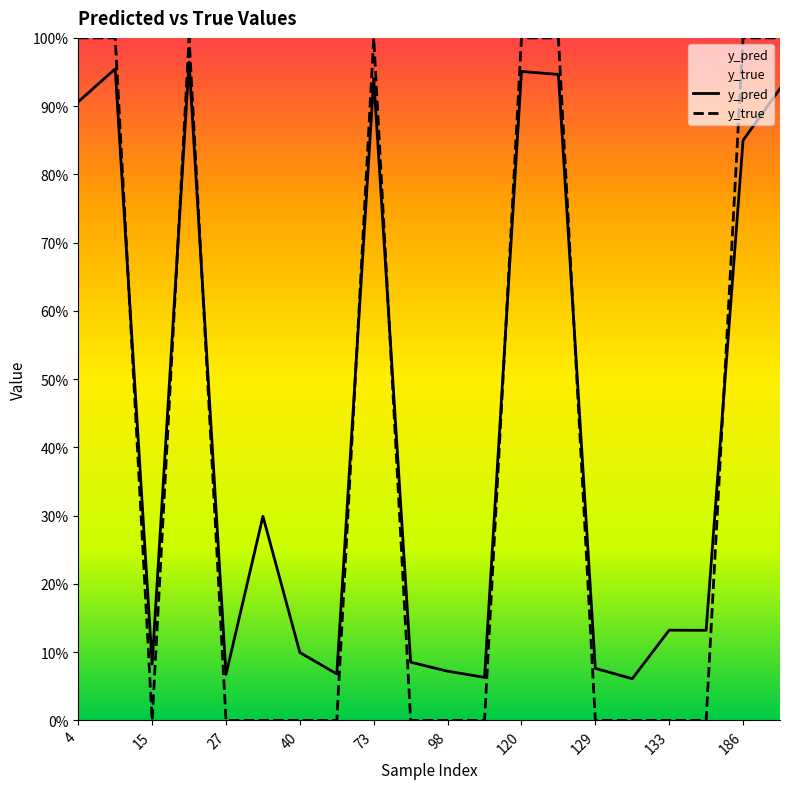

Rank the series at 133 from highest to lowest value.

y_pred, y_true